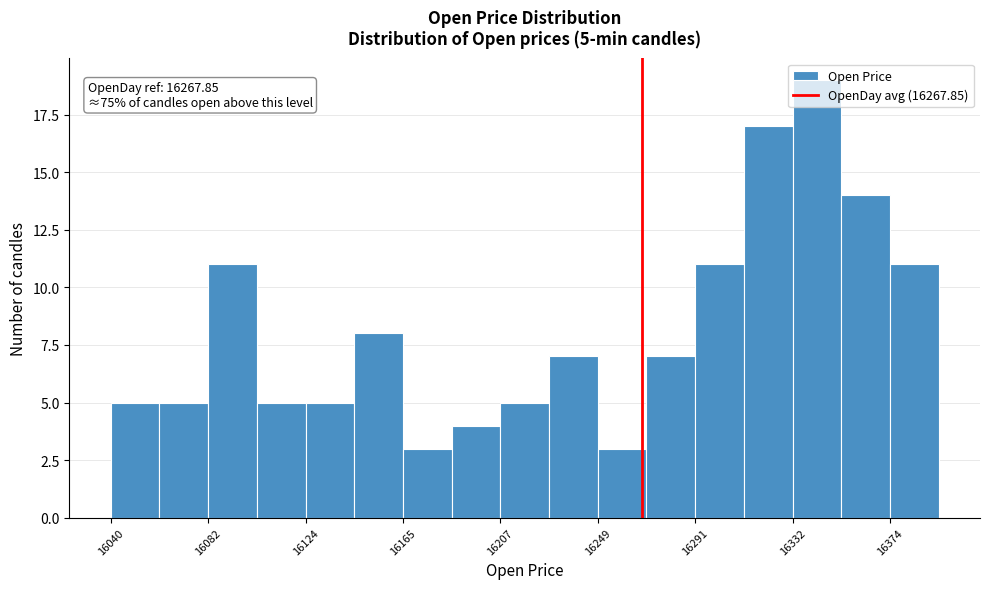

Which range on the x-axis has the tallest bar?

16330 to 16355